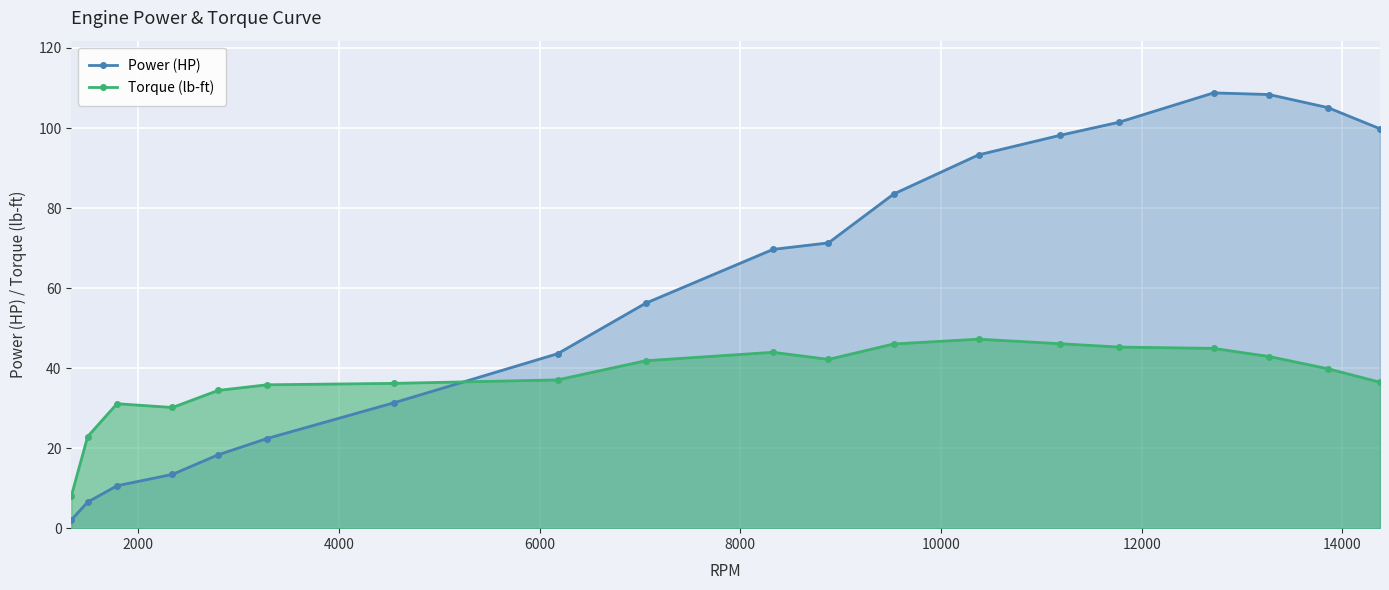

True or false: Power (HP) and Torque (lb-ft) intersect in this chart.

True